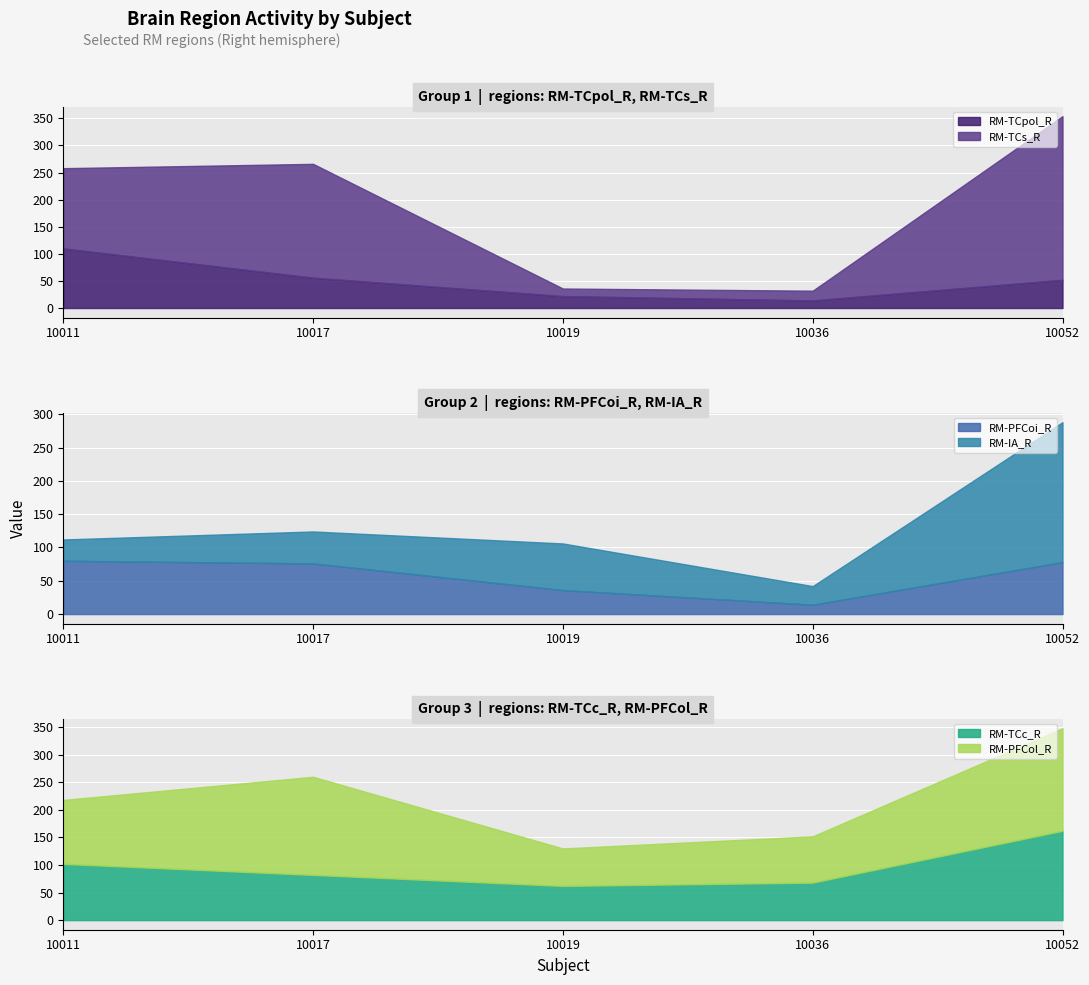

List the series in order of their peak value, lowest first.

RM-PFCoi_R, RM-TCpol_R, RM-TCc_R, RM-PFCol_R, RM-IA_R, RM-TCs_R